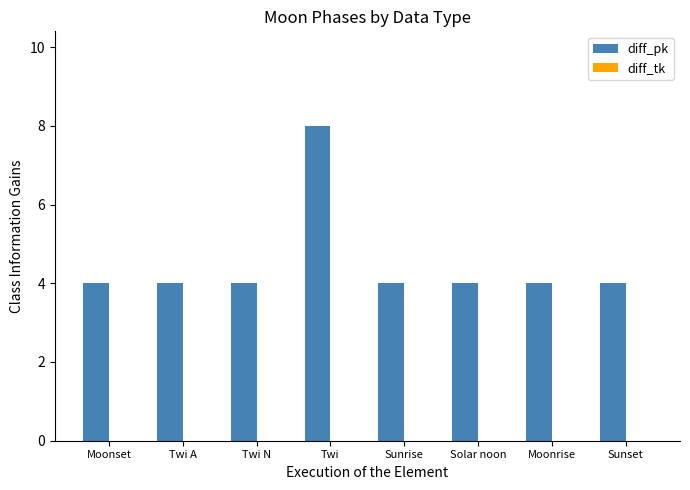

True or false: the data shows 4 at Sunrise.

True